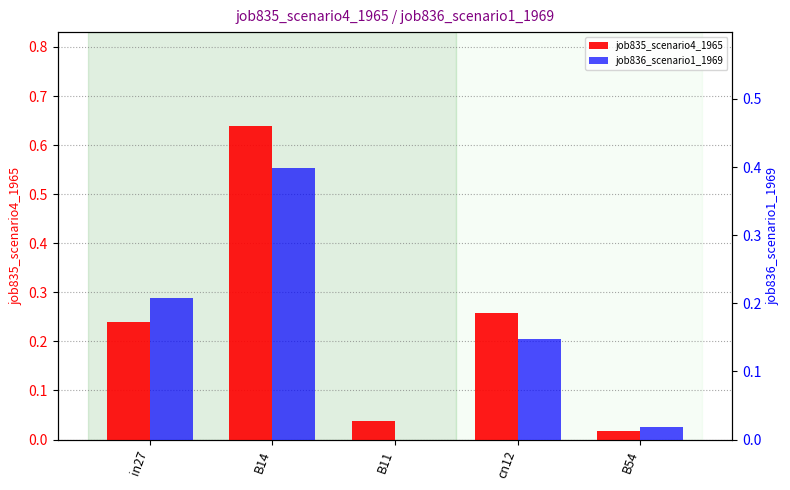

Reading left to right, extract all data points from this chart.

job835_scenario4_1965: in27=0.2	B14=0.6	B11=0.0	cn12=0.3	B54=0.0
job836_scenario1_1969: in27=0.2	B14=0.4	B11=0.0	cn12=0.1	B54=0.0